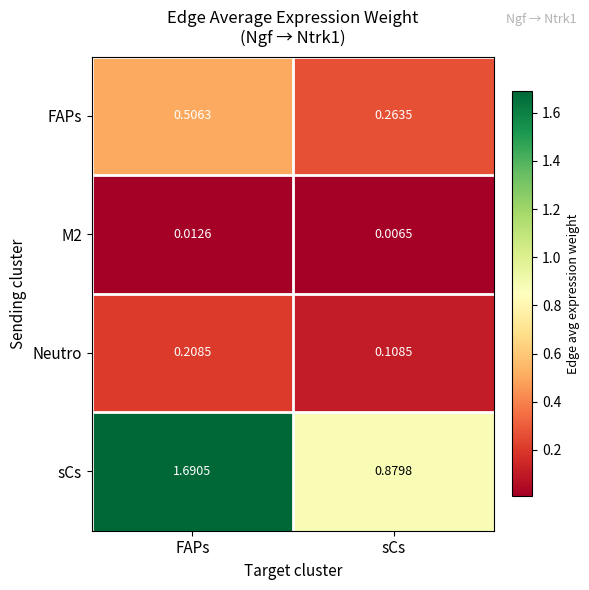

Rank the categories by Neutro value from lowest to highest.

sCs, FAPs